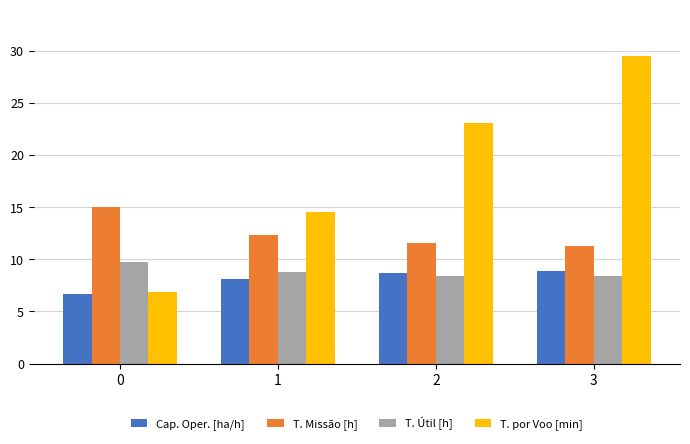

At which category does the chart reach its peak across all series?

3